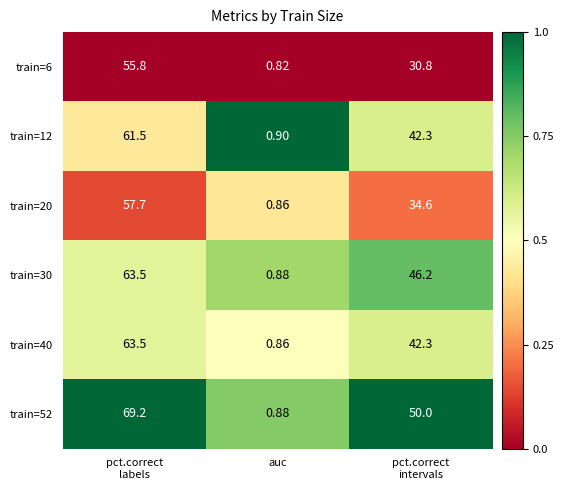

At which category is the sum across all series the highest?

pct.correct
labels